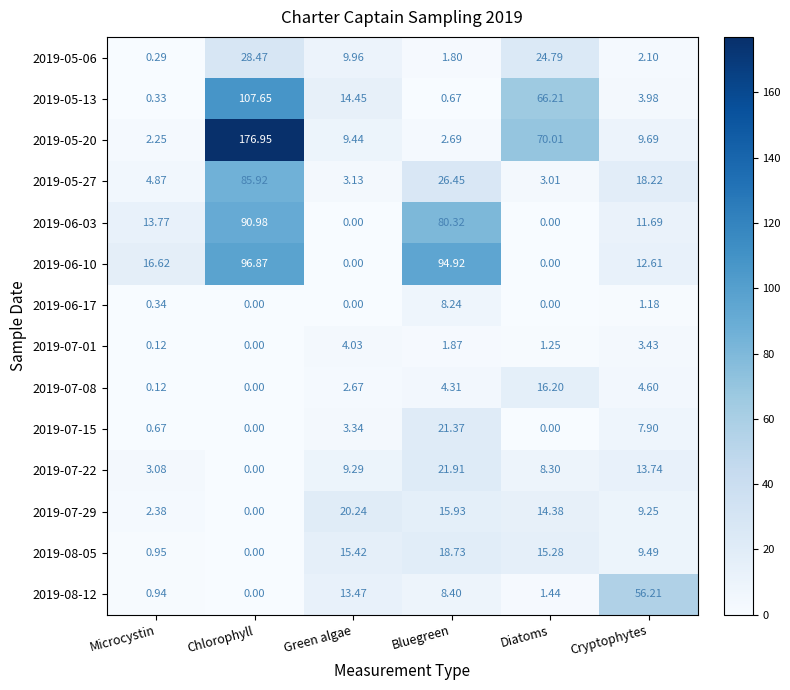

Is the value of 2019-07-08 at Cryptophytes greater than the value of 2019-05-27 at Cryptophytes?

No